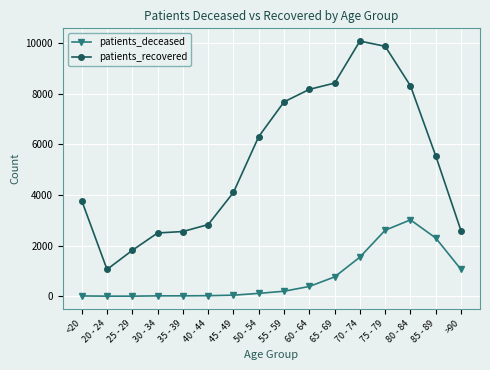

Which series has the widest spread of values?

patients_recovered